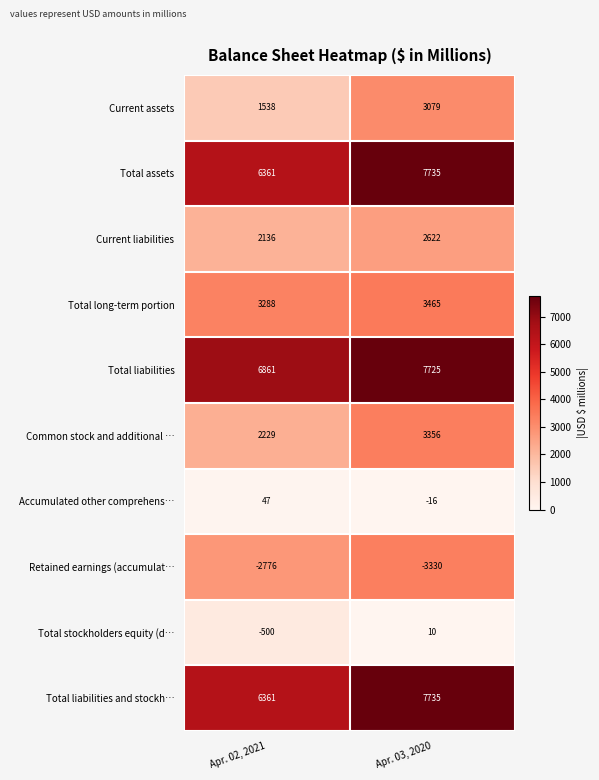

What is the sum of the Total liabilities and stockh… values at Apr. 02, 2021 and Apr. 03, 2020?

14096